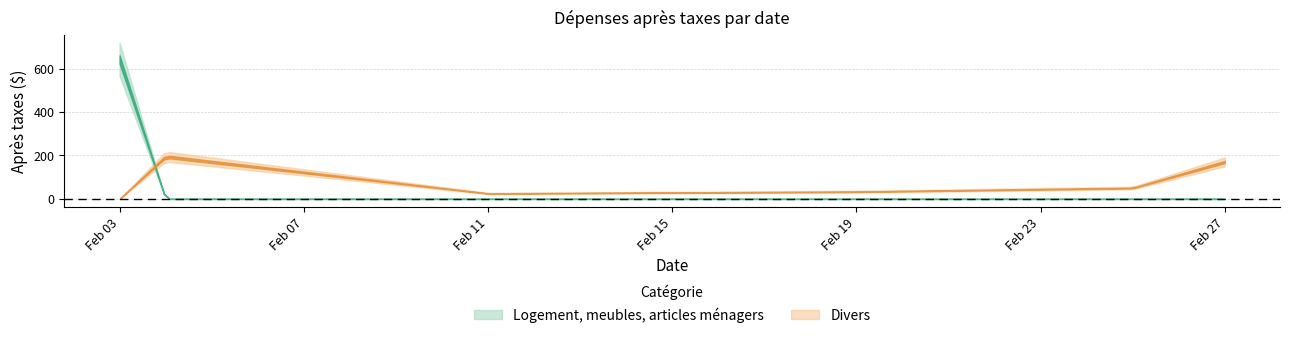

Reading left to right, extract all data points from this chart.

Logement, meubles, articles ménagers: 620.0	21.7	0.0	0.0	0.0	0.0	0.0
Divers: 0.0	0.0	194.6	25.0	33.0	50.0	170.0